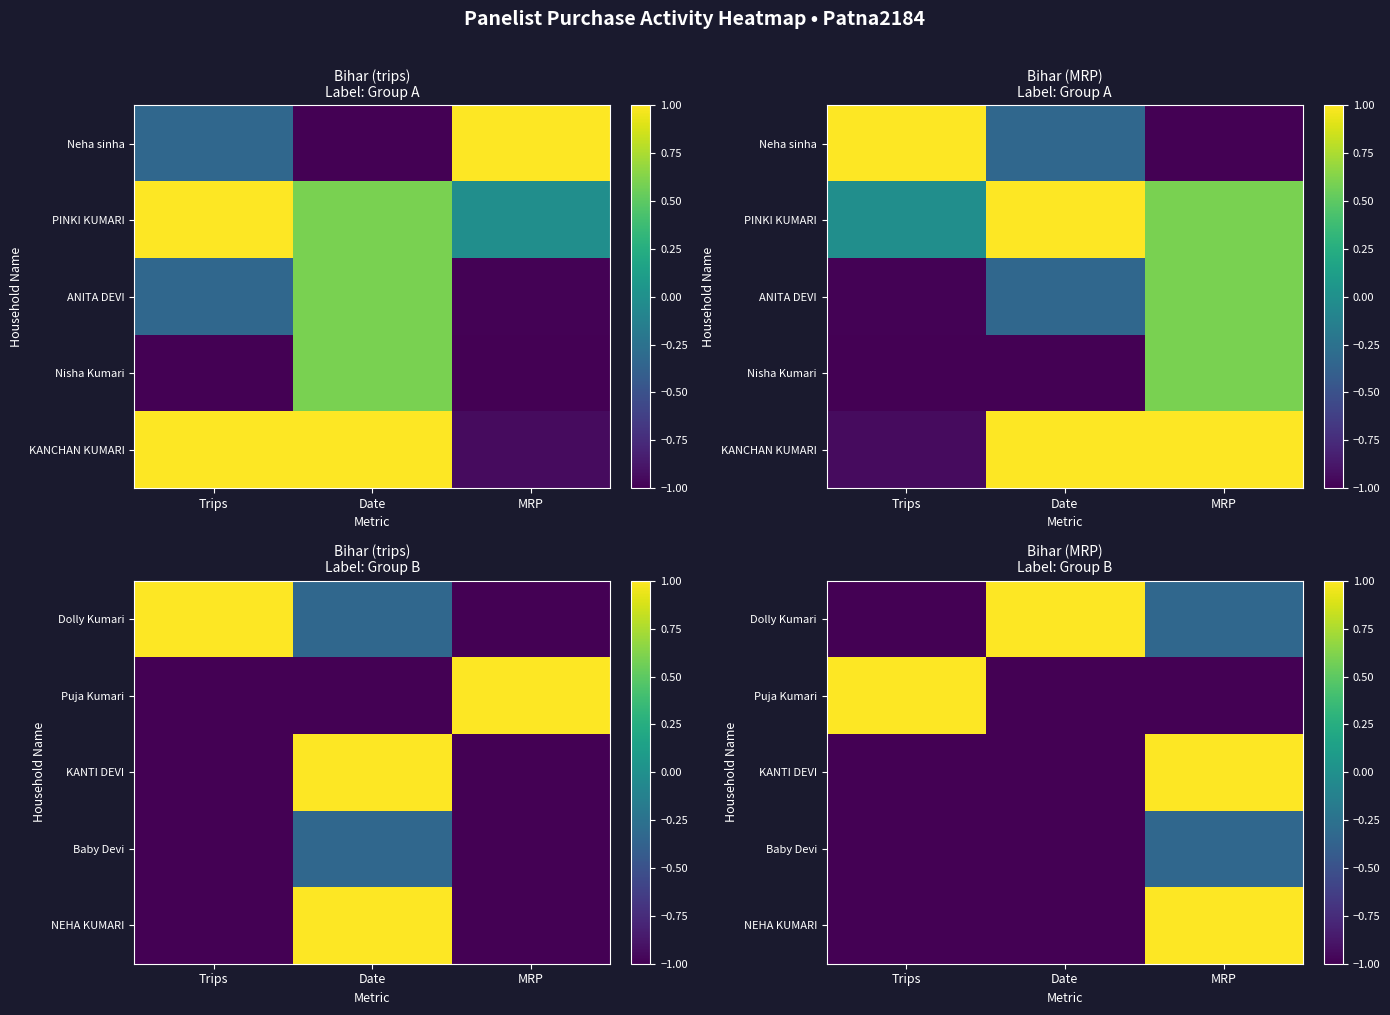

How many values in Puja Kumari are below zero?

2